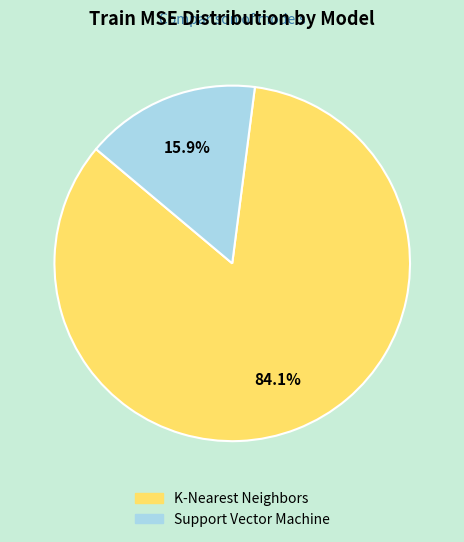

Between Support Vector Machine and K-Nearest Neighbors, which is larger?

K-Nearest Neighbors